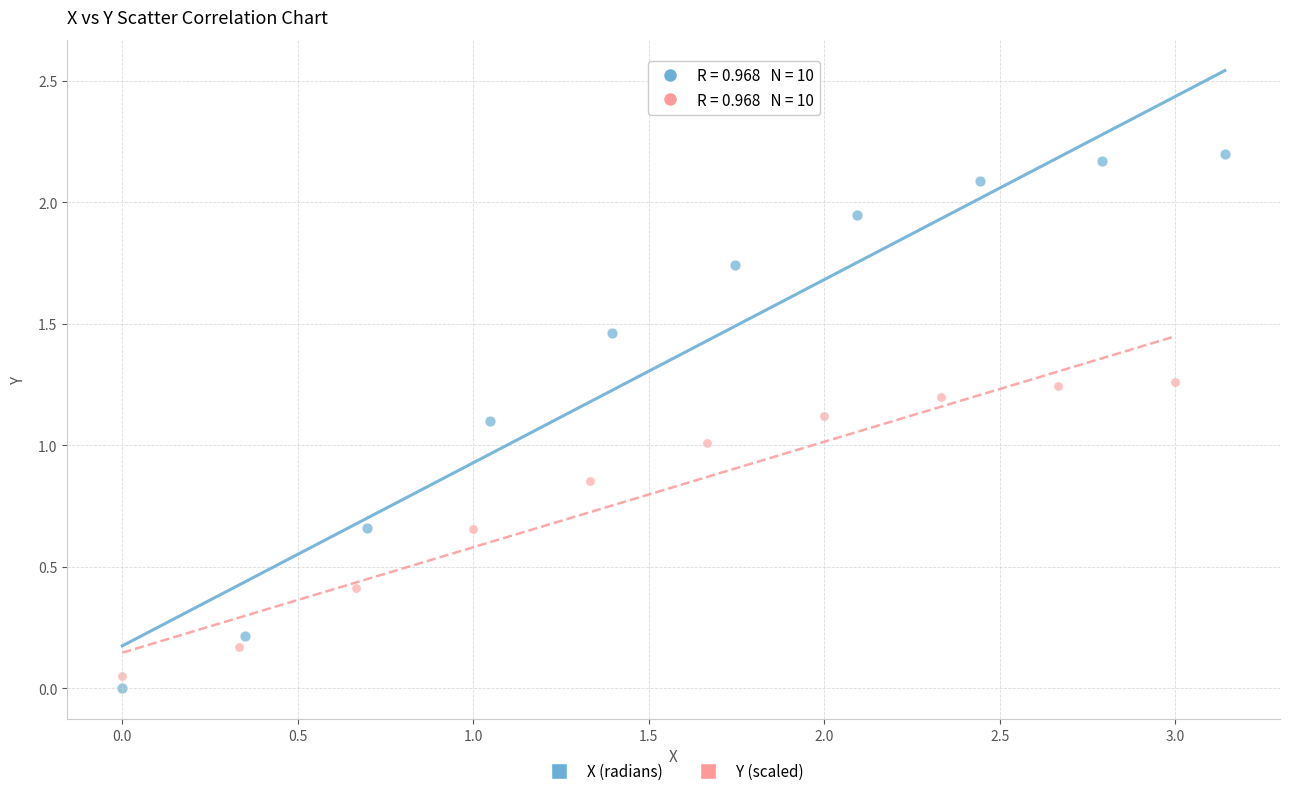

Which series has the widest spread of Y values?

X (radians)